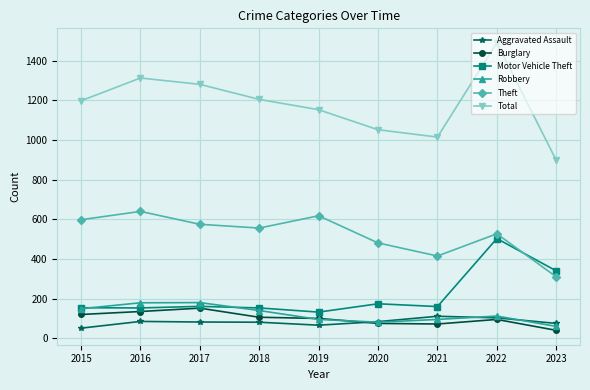

What is the difference between the highest and lowest values at 2021?

943